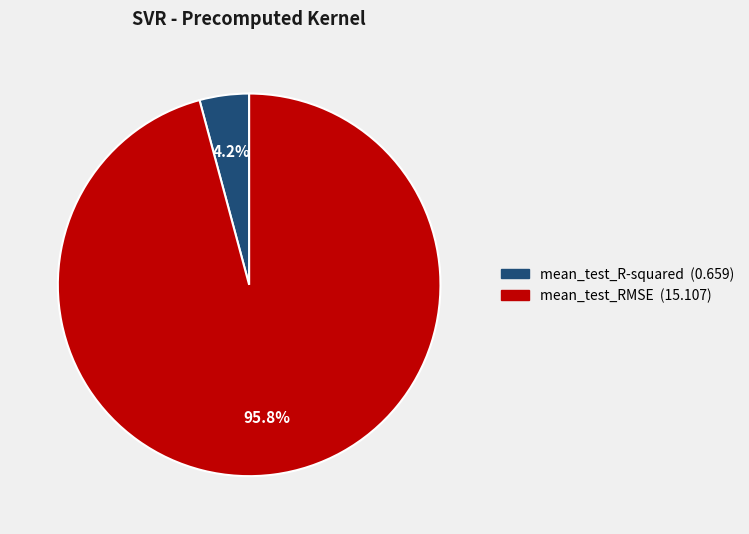

What percentage is NOT represented by mean_test_RMSE?

4.2%